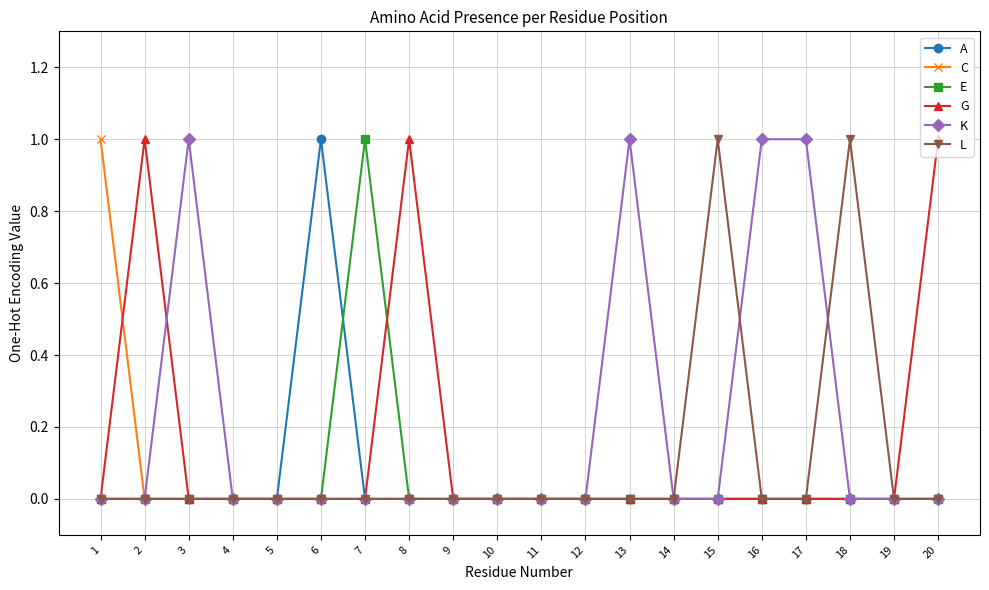

Which series has the largest total across all categories?

K